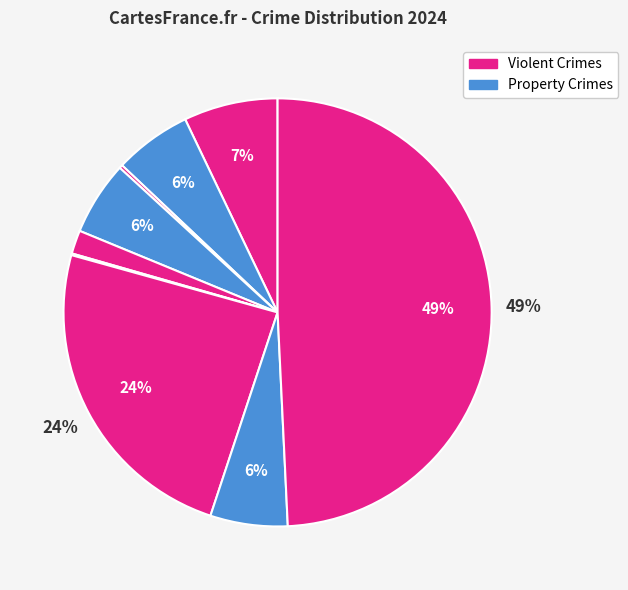

Rank the categories by value from lowest to highest.

Homicide, Arson, Criminal Sexual Assault, Burglary, Aggravated Battery, Robbery, Aggravated Assault, Motor Vehicle Theft, Theft